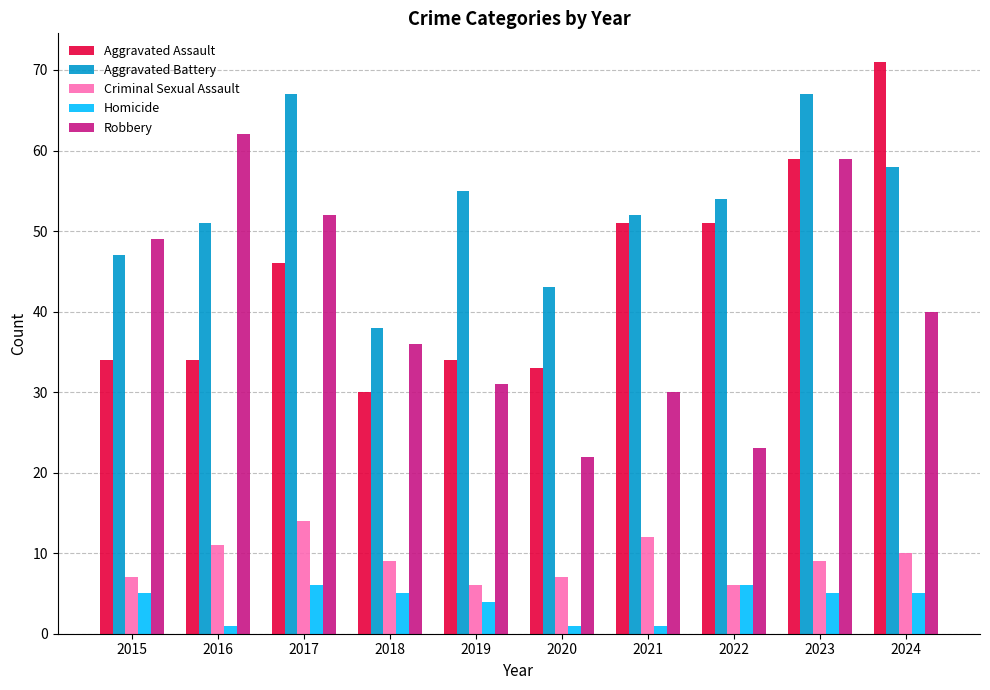

Rank the series at 2020 from lowest to highest value.

Homicide, Criminal Sexual Assault, Robbery, Aggravated Assault, Aggravated Battery